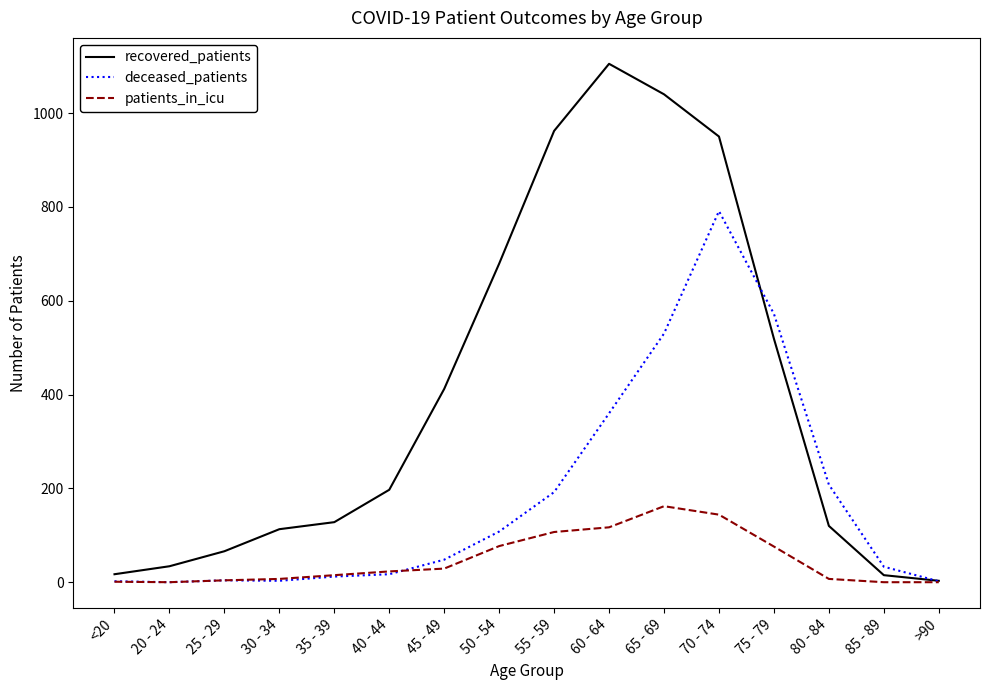

Which series has the largest range (max minus min)?

recovered_patients